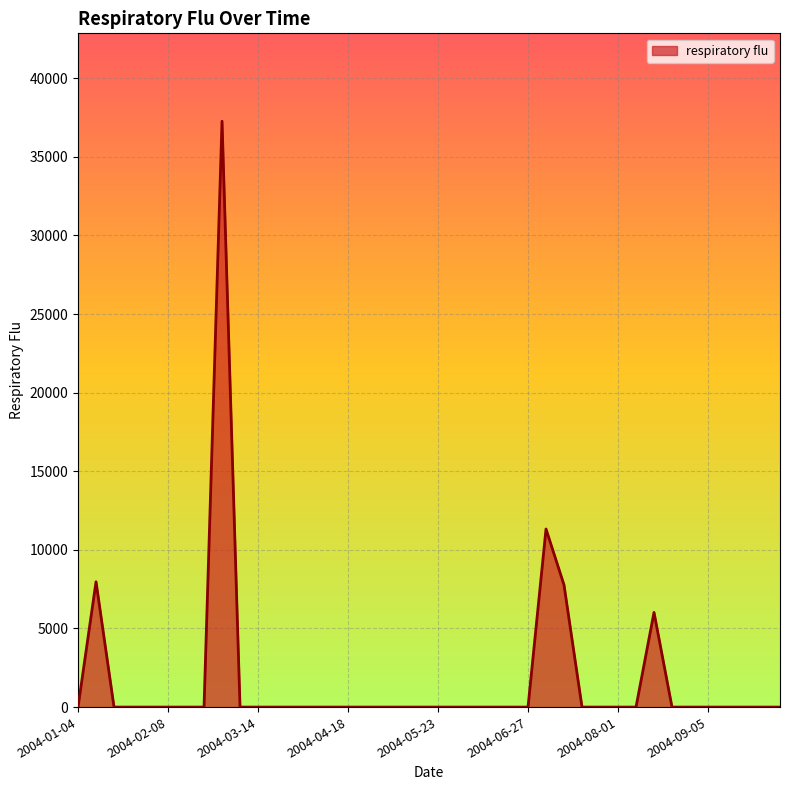

What is the difference between the maximum and minimum values?

37266.1